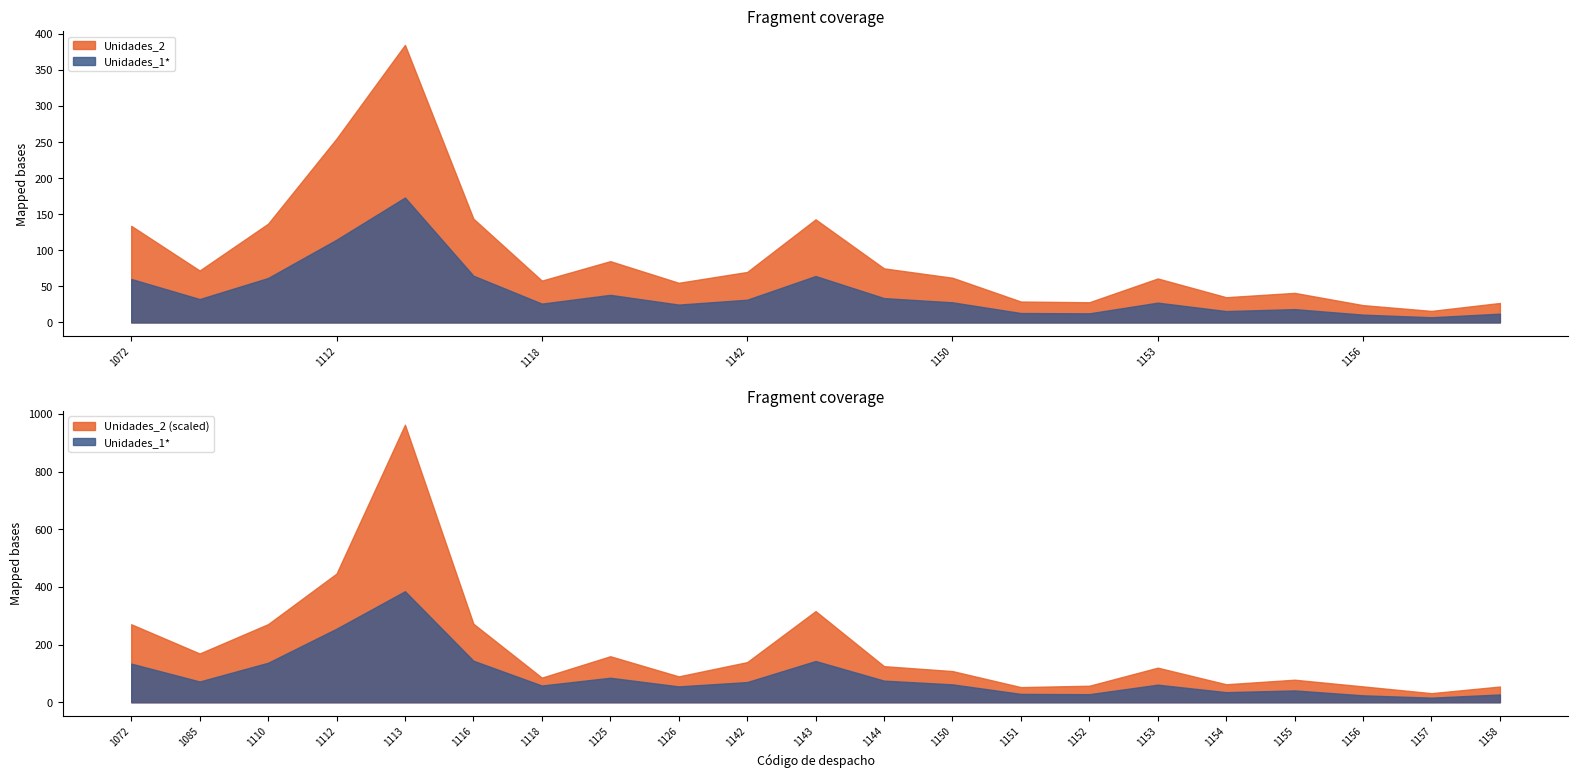

True or false: Unidades_1* has more than 1 interior local peaks.

True